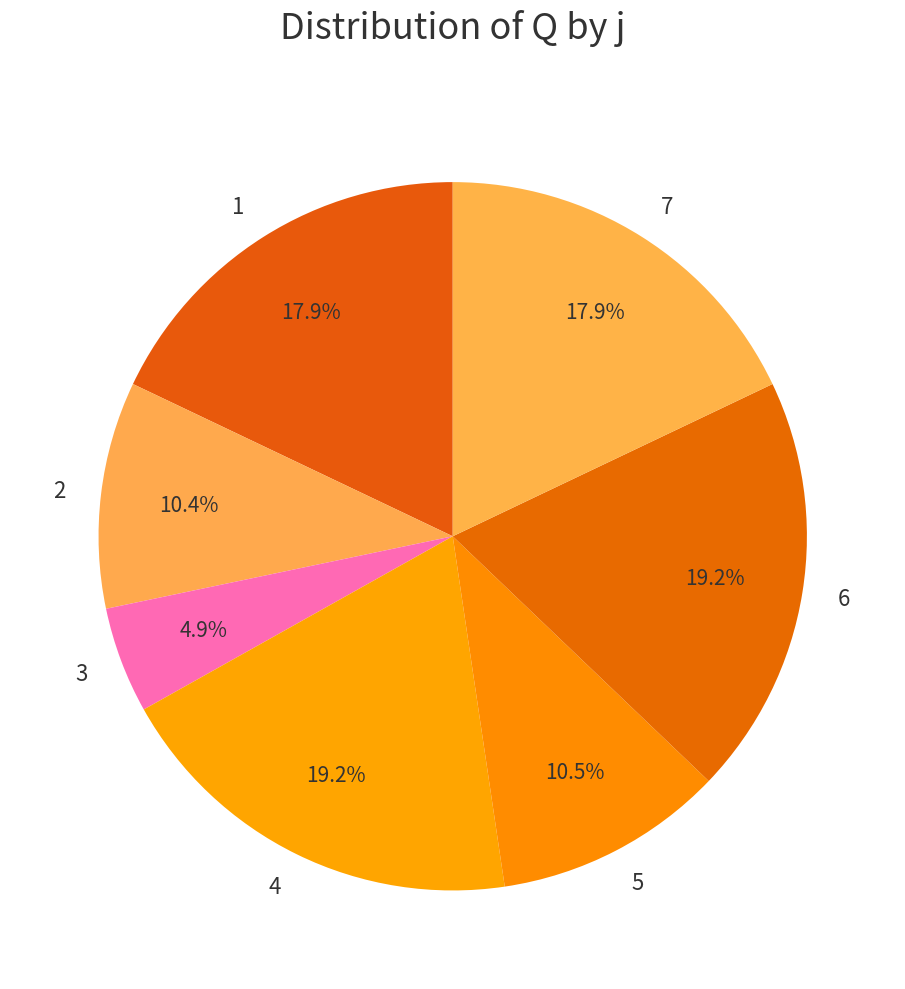

What is the smallest slice in the pie chart?

3